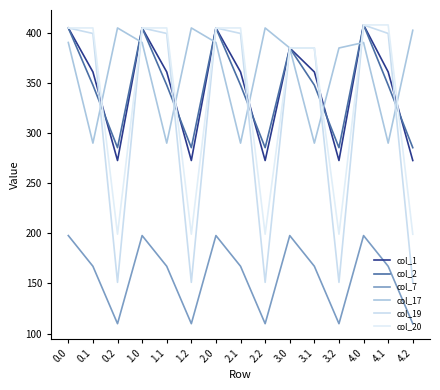

Reading left to right, list all the values displayed in this chart.

col_1: 0.0=405.0	0.1=361.1	0.2=272.7	1.0=405.0	1.1=361.1	1.2=272.7	2.0=405.0	2.1=361.1	2.2=272.7	3.0=385.0	3.1=361.1	3.2=272.7	4.0=408.0	4.1=361.1	4.2=272.7
col_2: 0.0=405.0	0.1=347.9	0.2=285.5	1.0=405.0	1.1=347.9	1.2=285.5	2.0=405.0	2.1=347.9	2.2=285.5	3.0=385.0	3.1=347.9	3.2=285.5	4.0=408.0	4.1=347.9	4.2=285.5
col_7: 0.0=197.8	0.1=167.2	0.2=109.9	1.0=197.8	1.1=167.2	1.2=109.9	2.0=197.8	2.1=167.2	2.2=109.9	3.0=197.8	3.1=167.2	3.2=109.9	4.0=197.8	4.1=167.2	4.2=109.9
col_17: 0.0=390.5	0.1=290.1	0.2=405.0	1.0=390.5	1.1=290.1	1.2=405.0	2.0=390.5	2.1=290.1	2.2=405.0	3.0=385.0	3.1=290.1	3.2=385.0	4.0=390.5	4.1=290.1	4.2=402.7
col_19: 0.0=405.0	0.1=399.5	0.2=151.1	1.0=405.0	1.1=399.5	1.2=151.1	2.0=405.0	2.1=399.5	2.2=151.1	3.0=385.0	3.1=385.0	3.2=151.1	4.0=408.0	4.1=399.5	4.2=151.1
col_20: 0.0=405.0	0.1=405.0	0.2=199.2	1.0=405.0	1.1=405.0	1.2=199.2	2.0=405.0	2.1=405.0	2.2=199.2	3.0=385.0	3.1=385.0	3.2=199.2	4.0=408.0	4.1=408.0	4.2=199.2